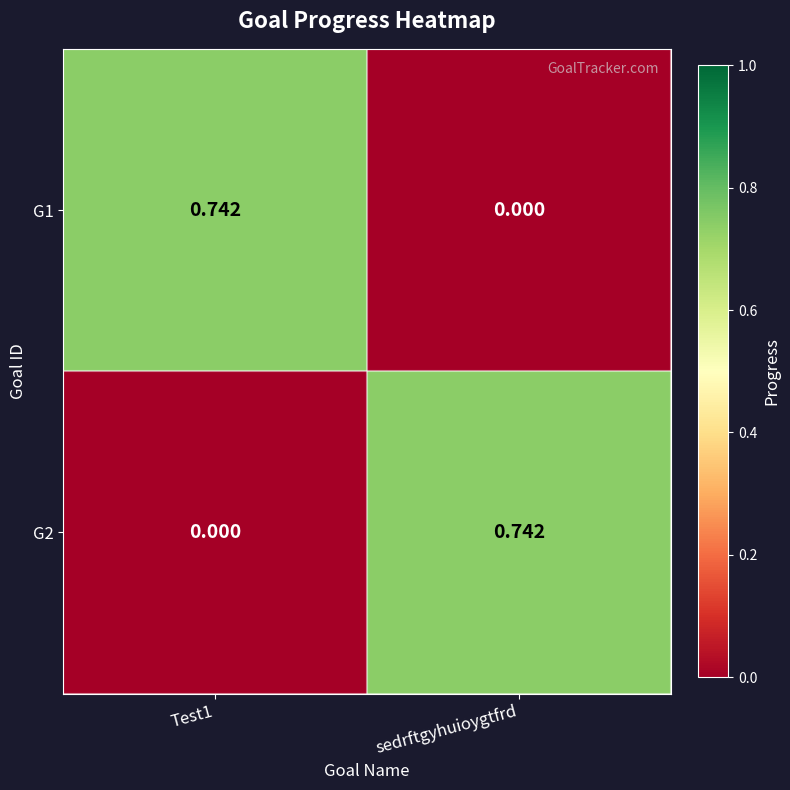

At which label is G1 closest to 0?

sedrftgyhuioygtfrd